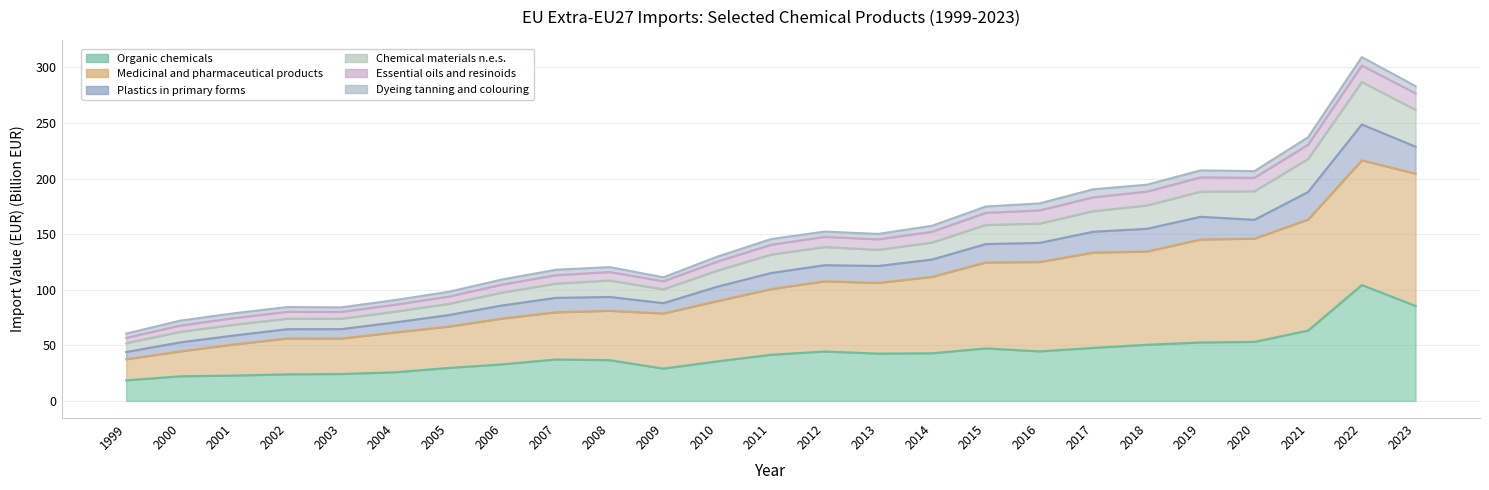

Does the chart display data point markers on the line(s)?

No